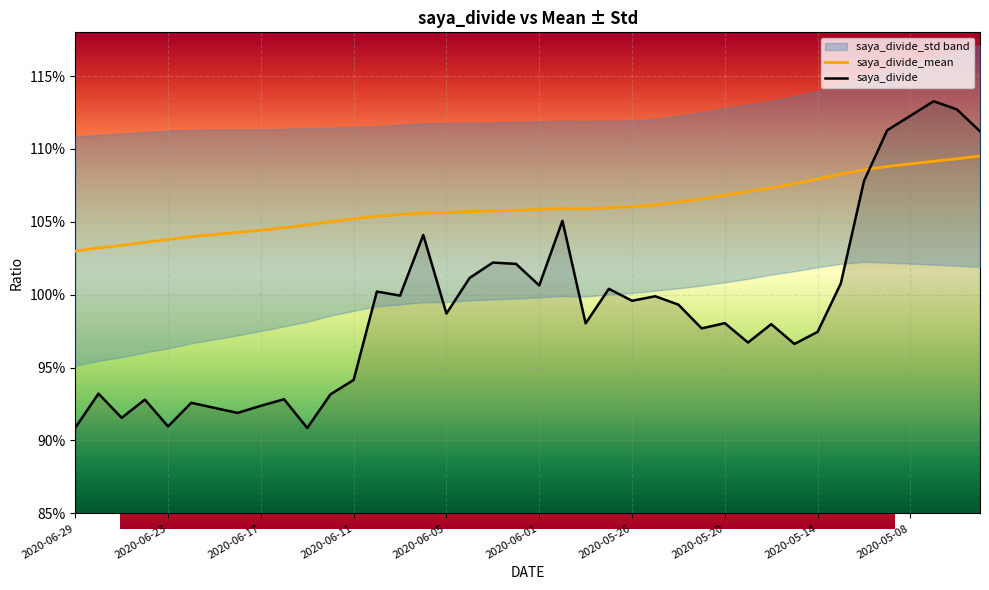

At 2020-05-13, list the series in order from smallest to largest.

saya_divide, saya_divide_mean